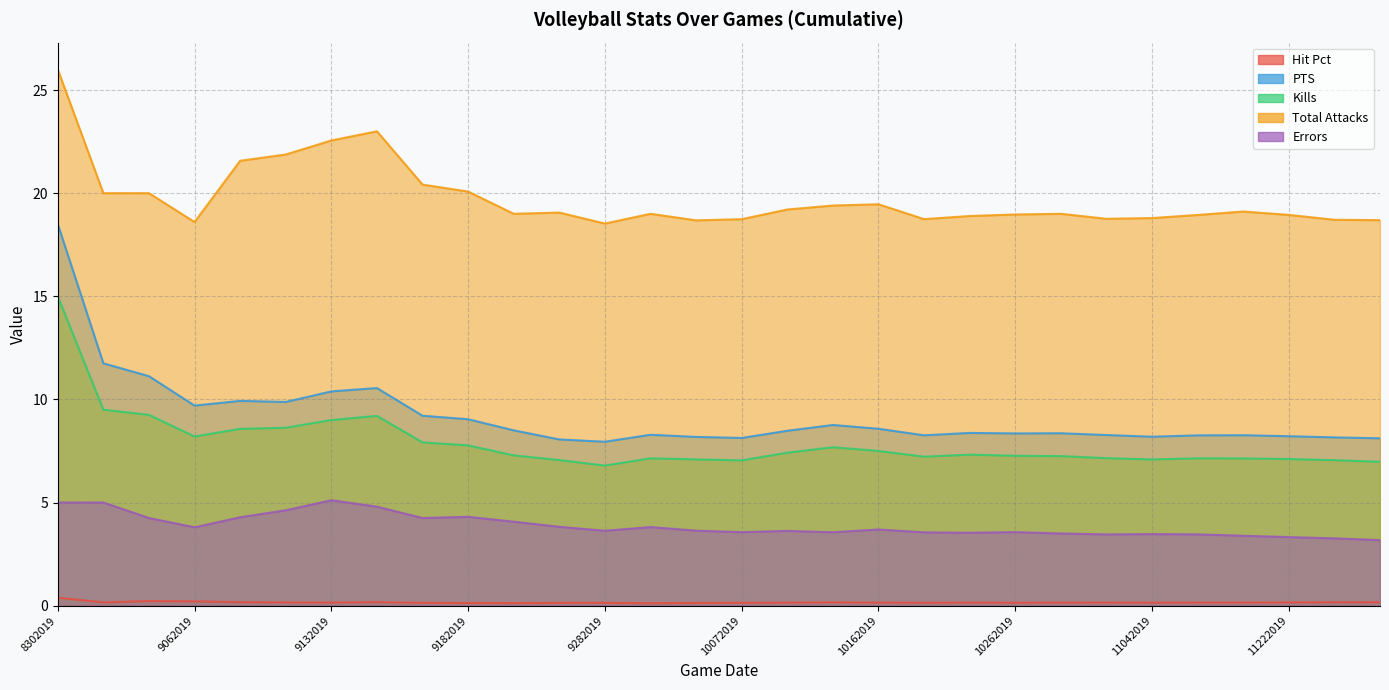

How many series are shown in this chart?

5